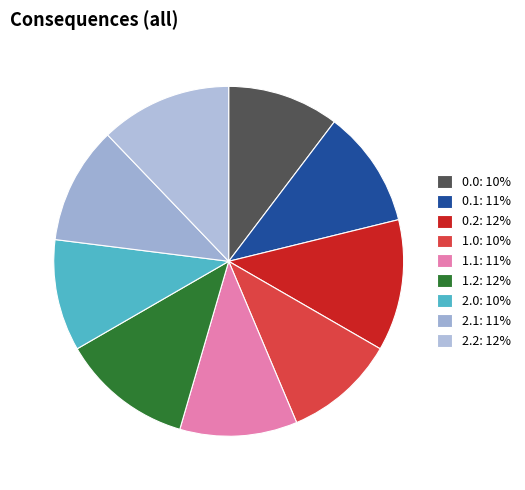

To the nearest percent, what is the combined percentage of 2.1 and 0.0?

21%